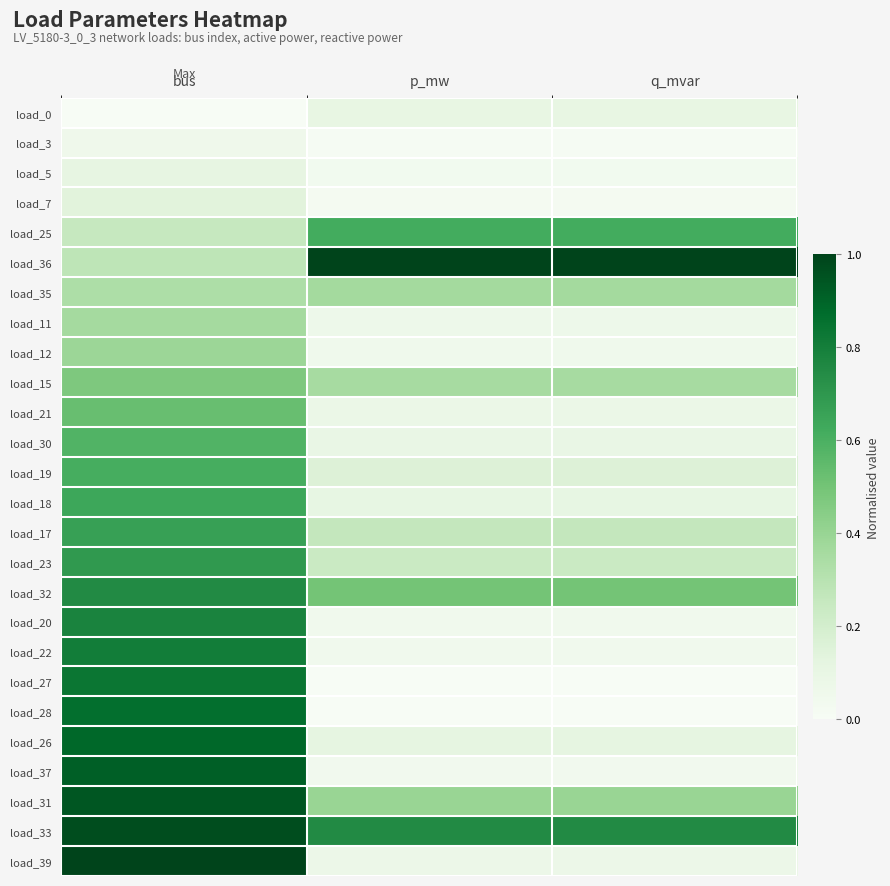

How many series are shown in this chart?

26